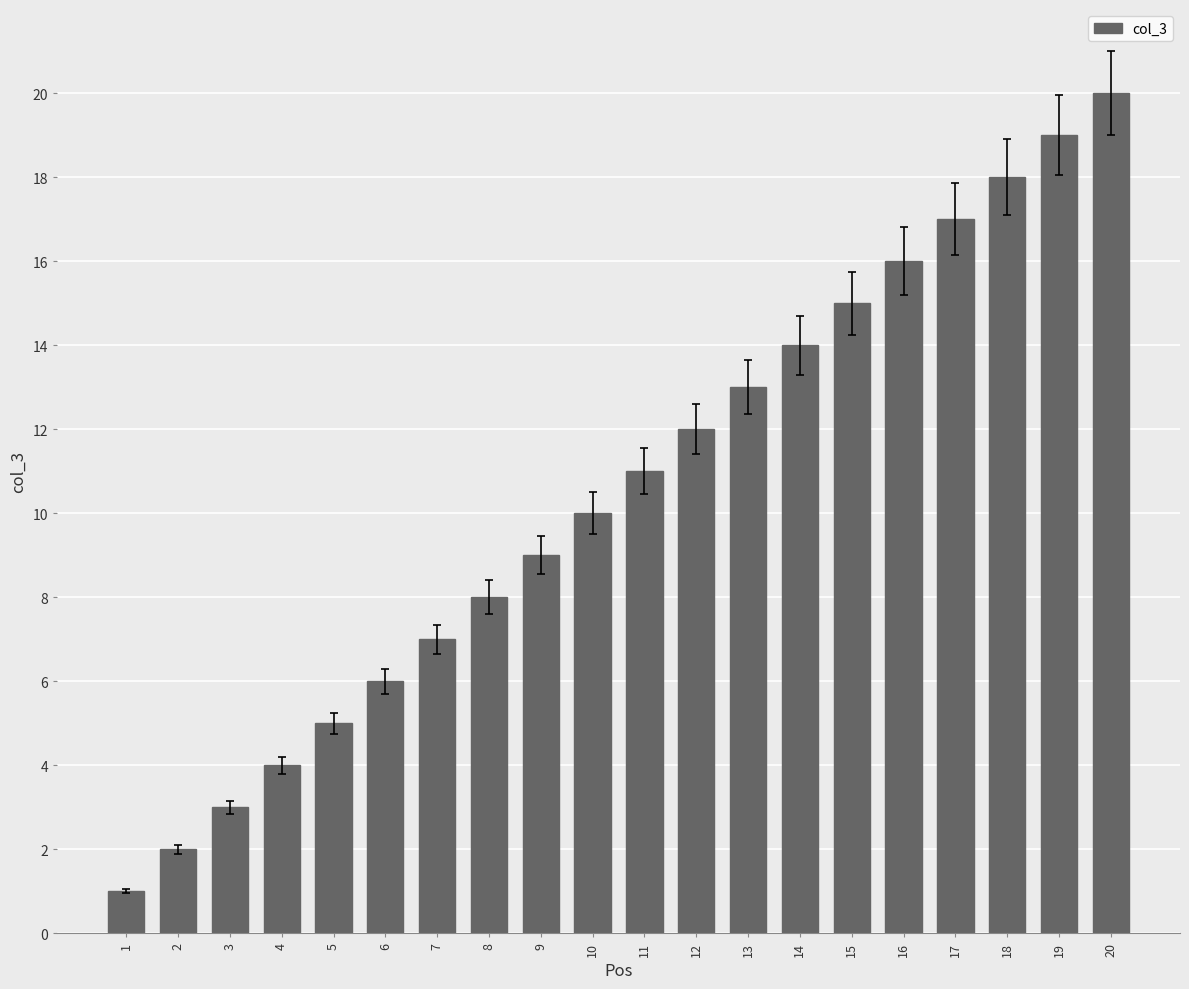

Is it true that the value at 16 is 24?

False